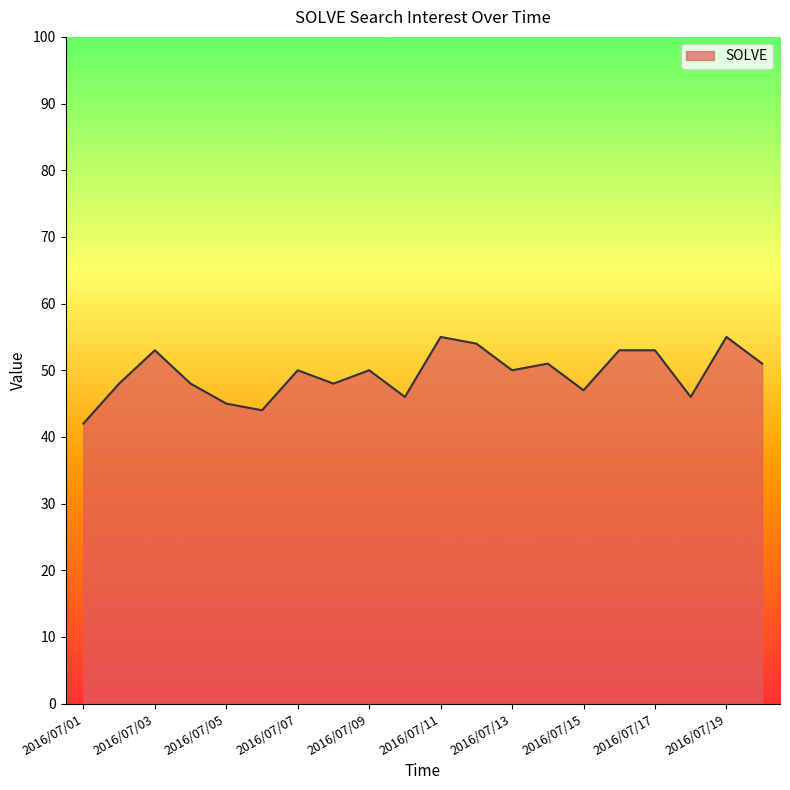

What is the smallest value displayed?

42